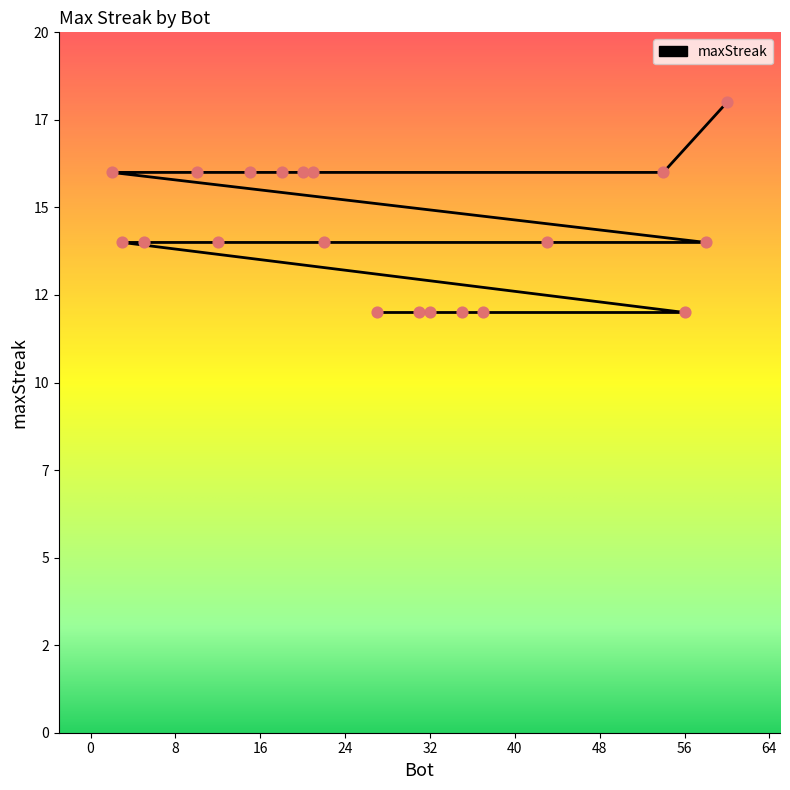

What is the ratio of the value at 12 to the value at 10?

0.9